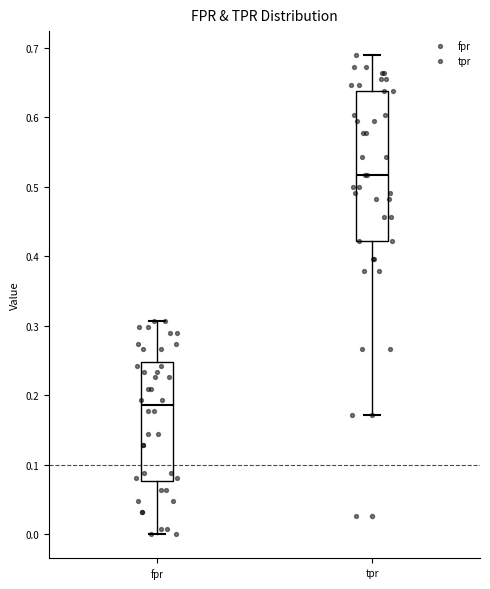

Reading left to right, transcribe this box plot: for each box, give where its median line is, the range the box spans, and where its two whiskers end, as read against the y-axis. The values are not printed on the chart, so give them approximately, as read against the axis.

fpr: median 0.19, box 0.08 to 0.25, whiskers 0.00 to 0.31
tpr: median 0.52, box 0.42 to 0.64, whiskers 0.17 to 0.69